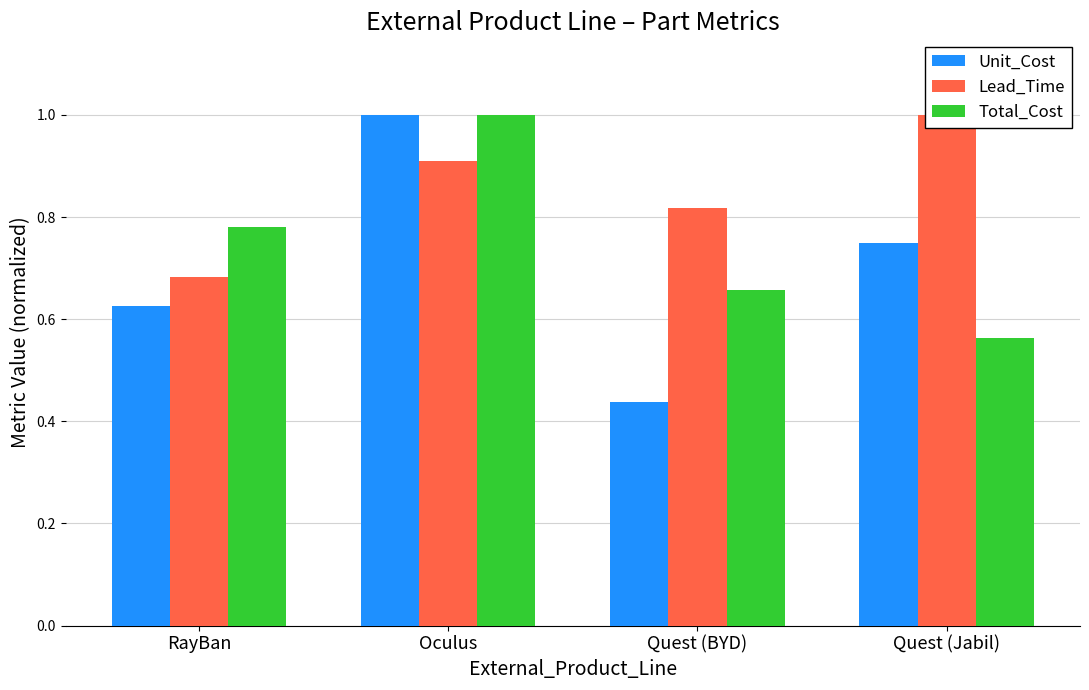

How many bars are there in total?

12